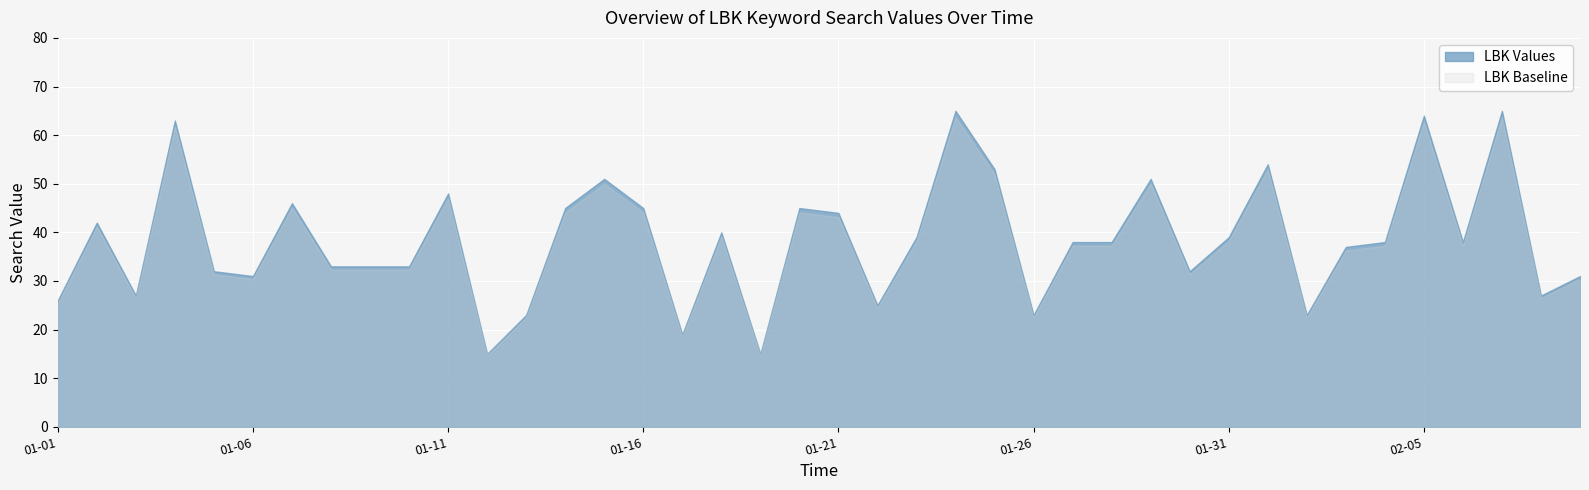

Rank the categories by value from highest to lowest.

2013/01/24, 2013/02/07, 2013/02/05, 2013/01/04, 2013/02/01, 2013/01/25, 2013/01/15, 2013/01/29, 2013/01/11, 2013/01/07, 2013/01/14, 2013/01/16, 2013/01/20, 2013/01/21, 2013/01/02, 2013/01/18, 2013/01/23, 2013/01/31, 2013/01/27, 2013/01/28, 2013/02/04, 2013/02/06, 2013/02/03, 2013/01/08, 2013/01/09, 2013/01/10, 2013/01/05, 2013/01/30, 2013/01/06, 2013/02/09, 2013/01/03, 2013/02/08, 2013/01/01, 2013/01/22, 2013/01/13, 2013/01/26, 2013/02/02, 2013/01/17, 2013/01/12, 2013/01/19